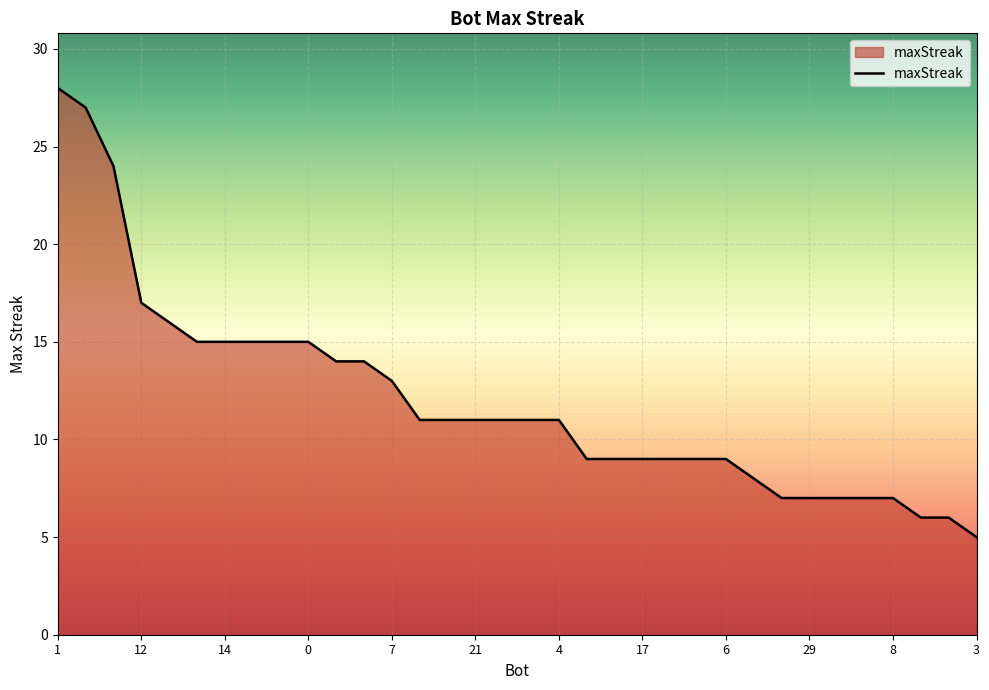

What is the smallest value displayed?

5